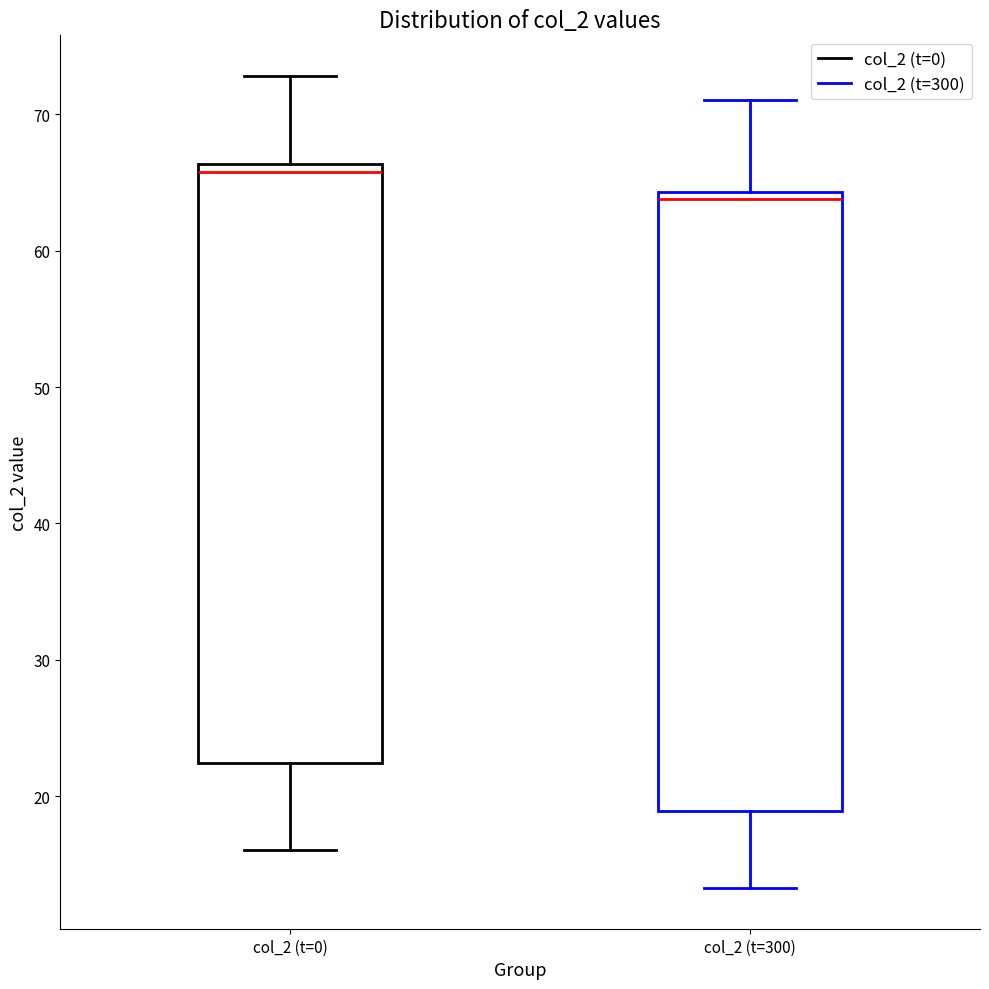

Which box has the highest median line?

col_2 (t=0)